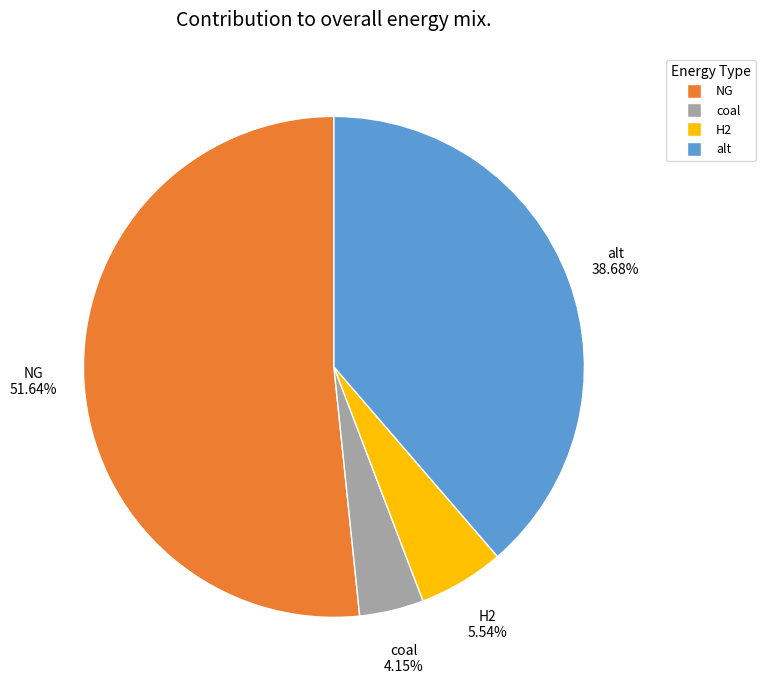

How many segments does this pie chart have?

4